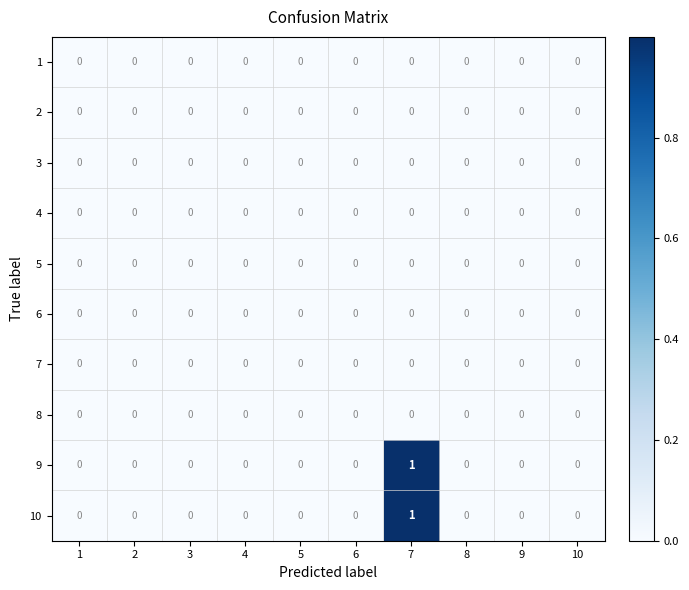

At which category is the sum across all series the highest?

7